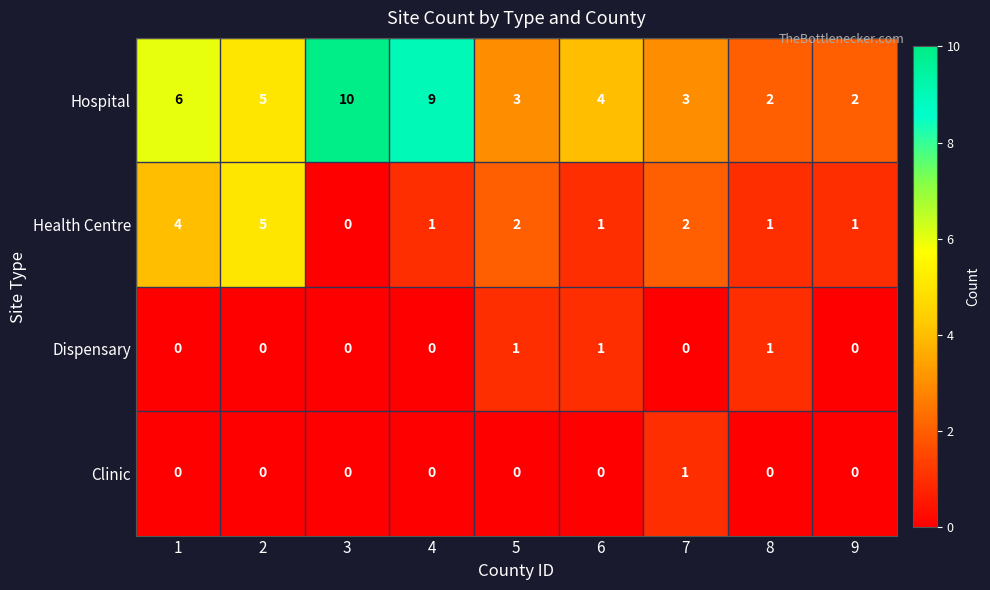

Count the Dispensary values in the range 0 to 1.

9